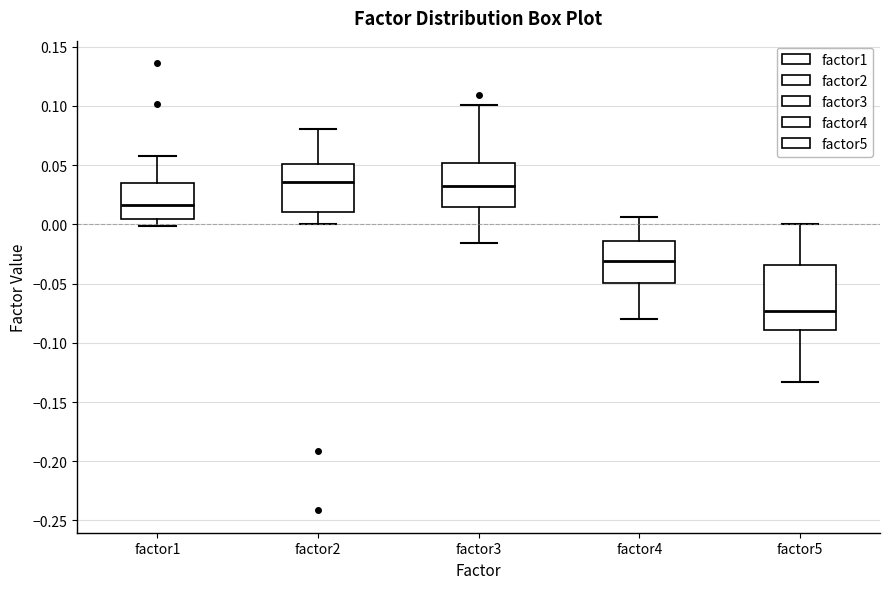

Where does the lower whisker of the box for factor5 end on the y-axis? The values are not printed on the chart, so give them approximately, as read against the axis.

-0.135